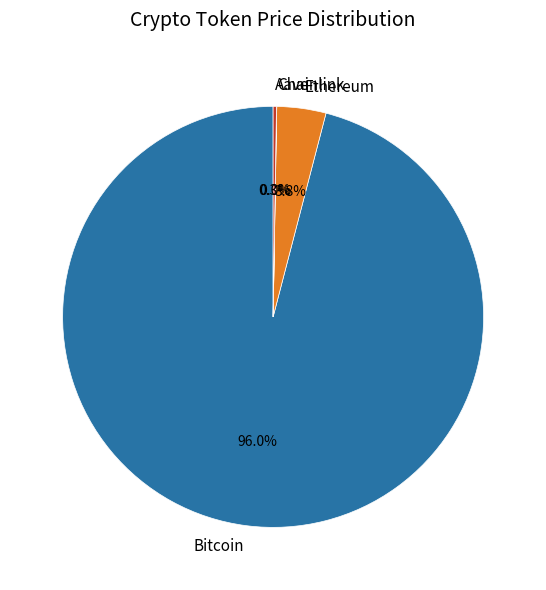

What is the largest slice in the pie chart?

Bitcoin